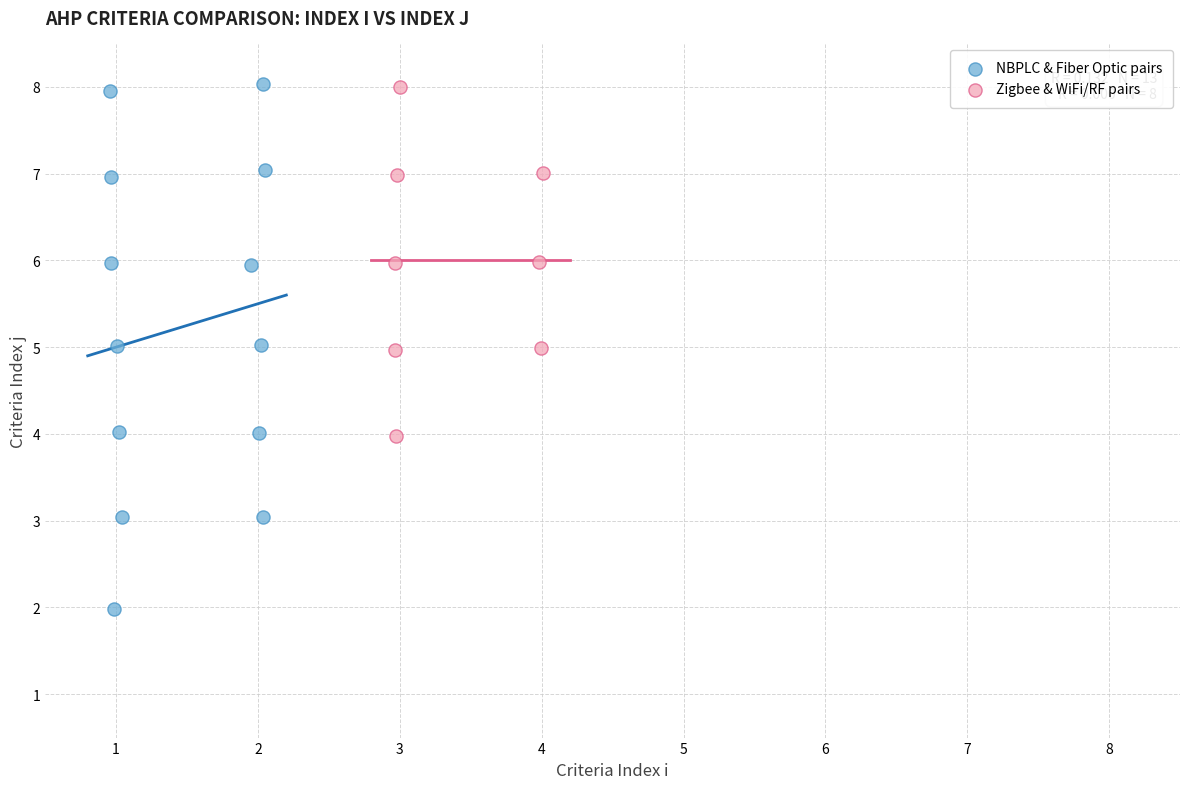

Which series contains the lowest Y value?

NBPLC & Fiber Optic pairs